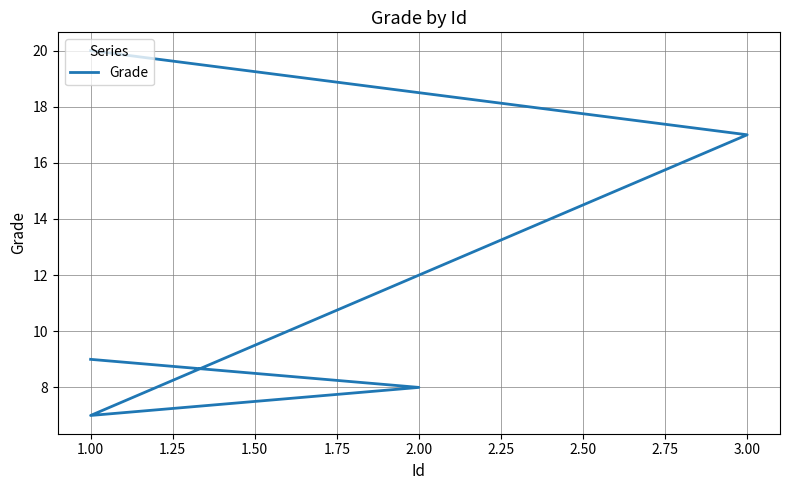

The chart shows a value of 12 at 2.00. True or false?

False